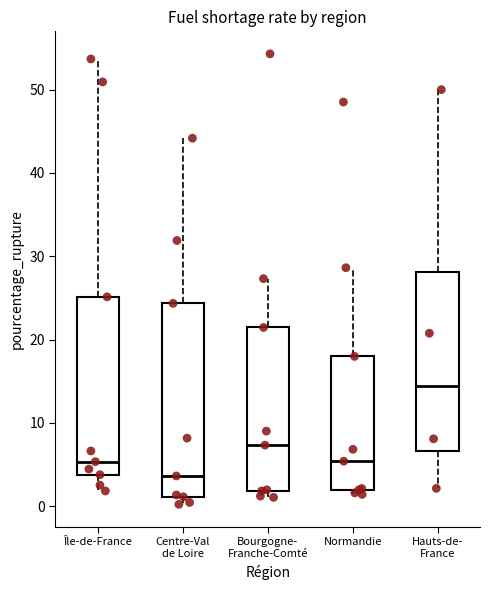

Reading left to right, transcribe this box plot: for each box, give where its median line is, the range the box spans, and where its two whiskers end, as read against the y-axis. The values are not printed on the chart, so give them approximately, as read against the axis.

Île-de-France: median 5, box 4 to 25, whiskers 2 to 54
Centre-Val de Loire: median 4, box 1 to 24, whiskers 0 to 44
Bourgogne- Franche-Comté: median 7, box 2 to 21, whiskers 1 to 27
Normandie: median 5, box 2 to 18, whiskers 1 to 29
Hauts-de- France: median 14, box 7 to 28, whiskers 2 to 50